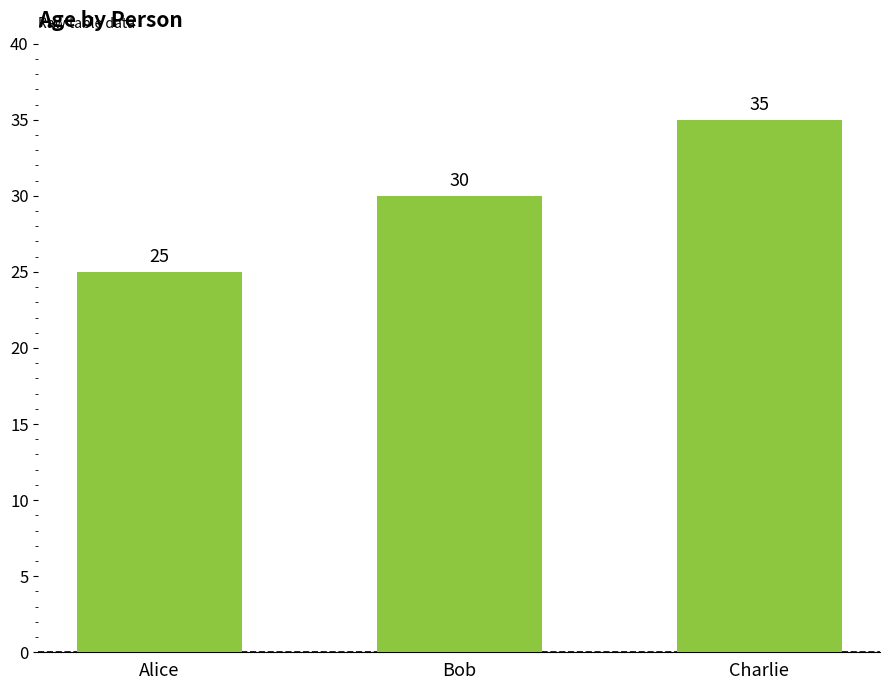

Reading left to right, transcribe all the data shown in this chart.

25	30	35